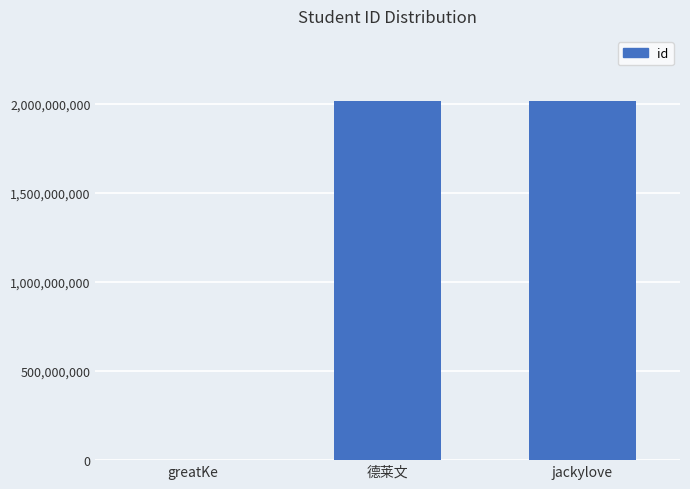

What is the ratio of the value at 德莱文 to the value at jackylove?

1.0